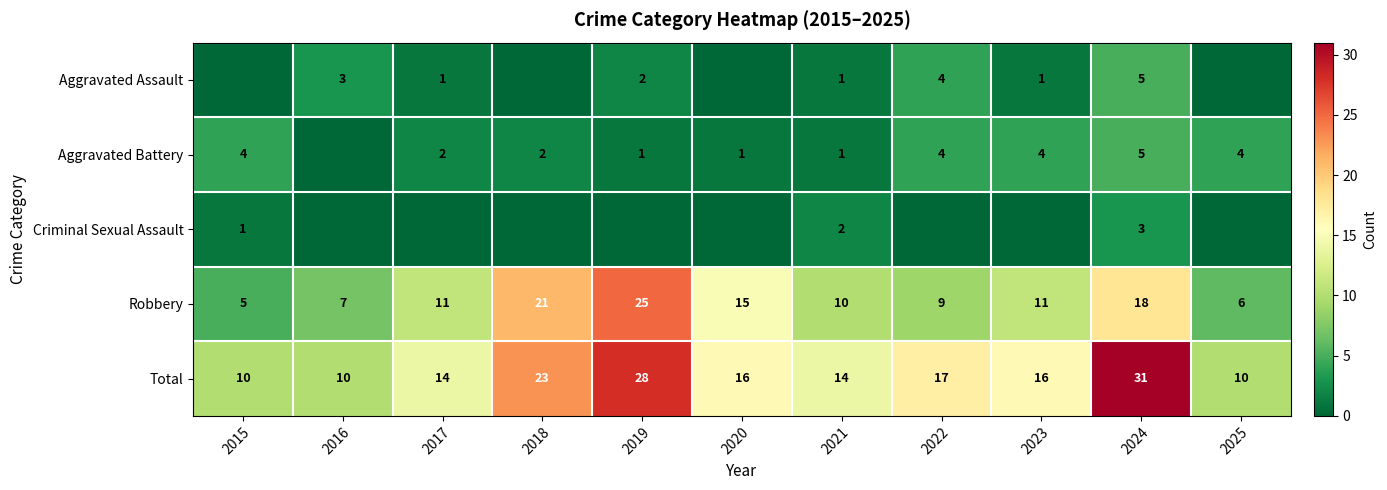

Between 2023 and 2021, which is larger?

2023